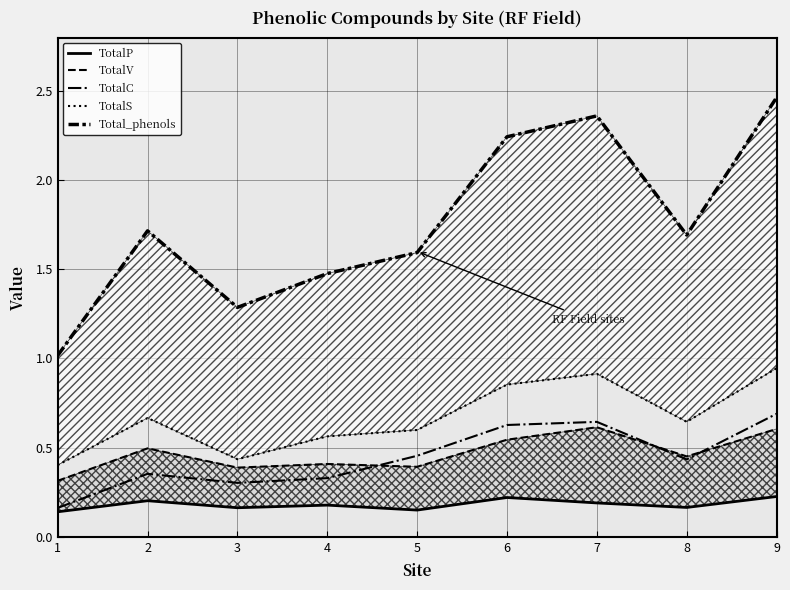

What is the average value of the TotalC series?

0.4